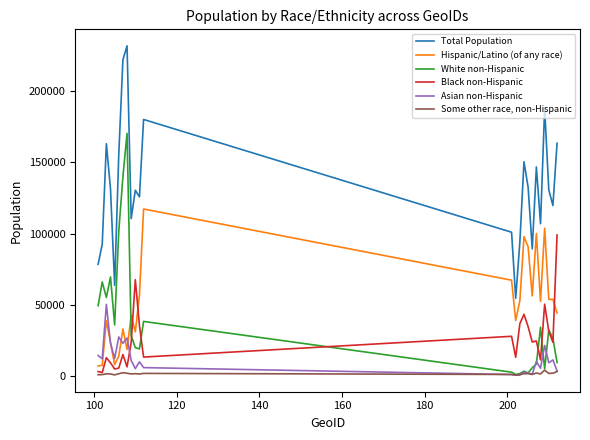

What is the maximum value for Black non-Hispanic?

98995